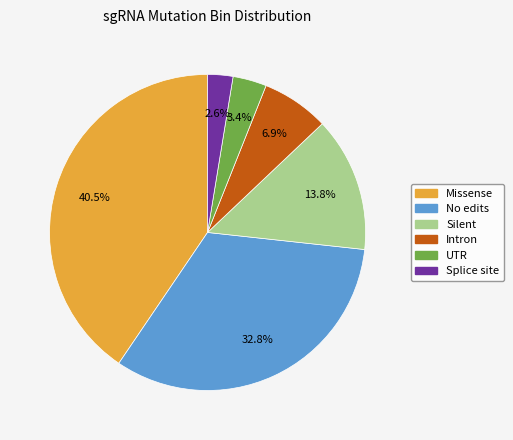

Is there a majority slice in this chart?

No